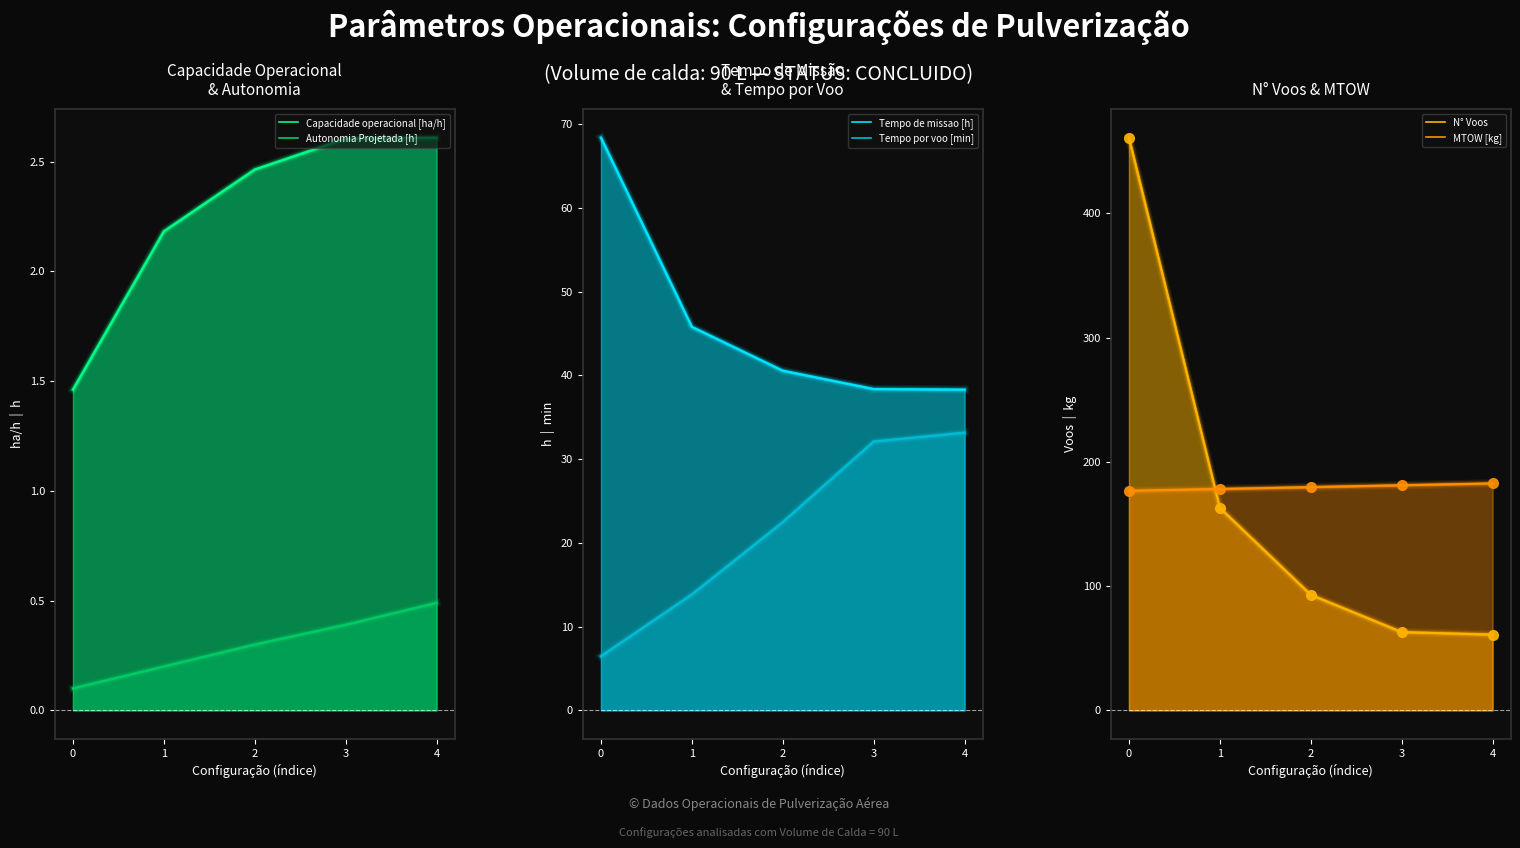

The Capacidade operacional [ha/h] series shows 2.9 at 1. True or false?

False